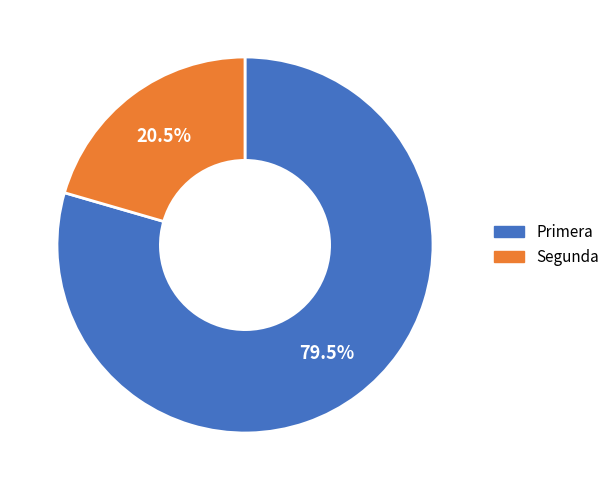

How many segments does this pie chart have?

2